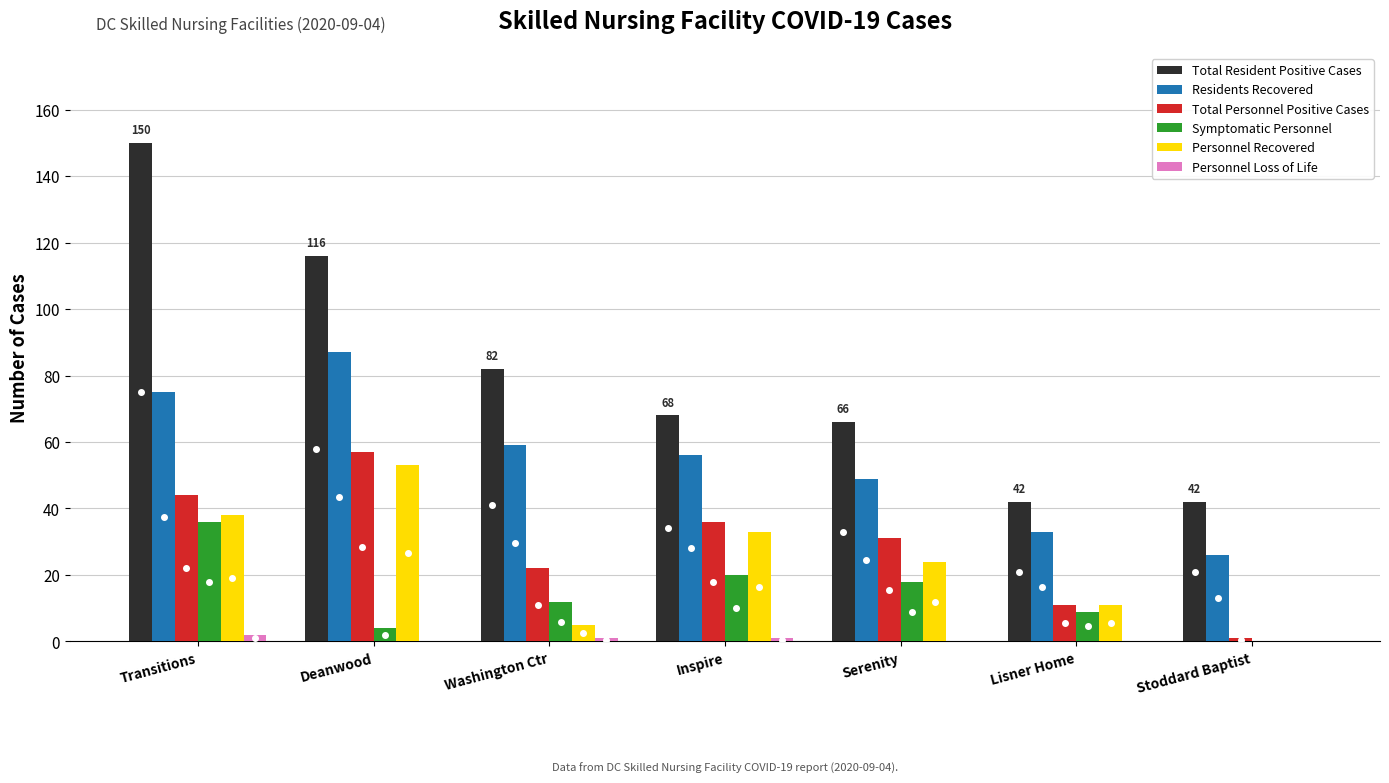

Where does the Total Resident Positive Cases series first go above 68?

Transitions